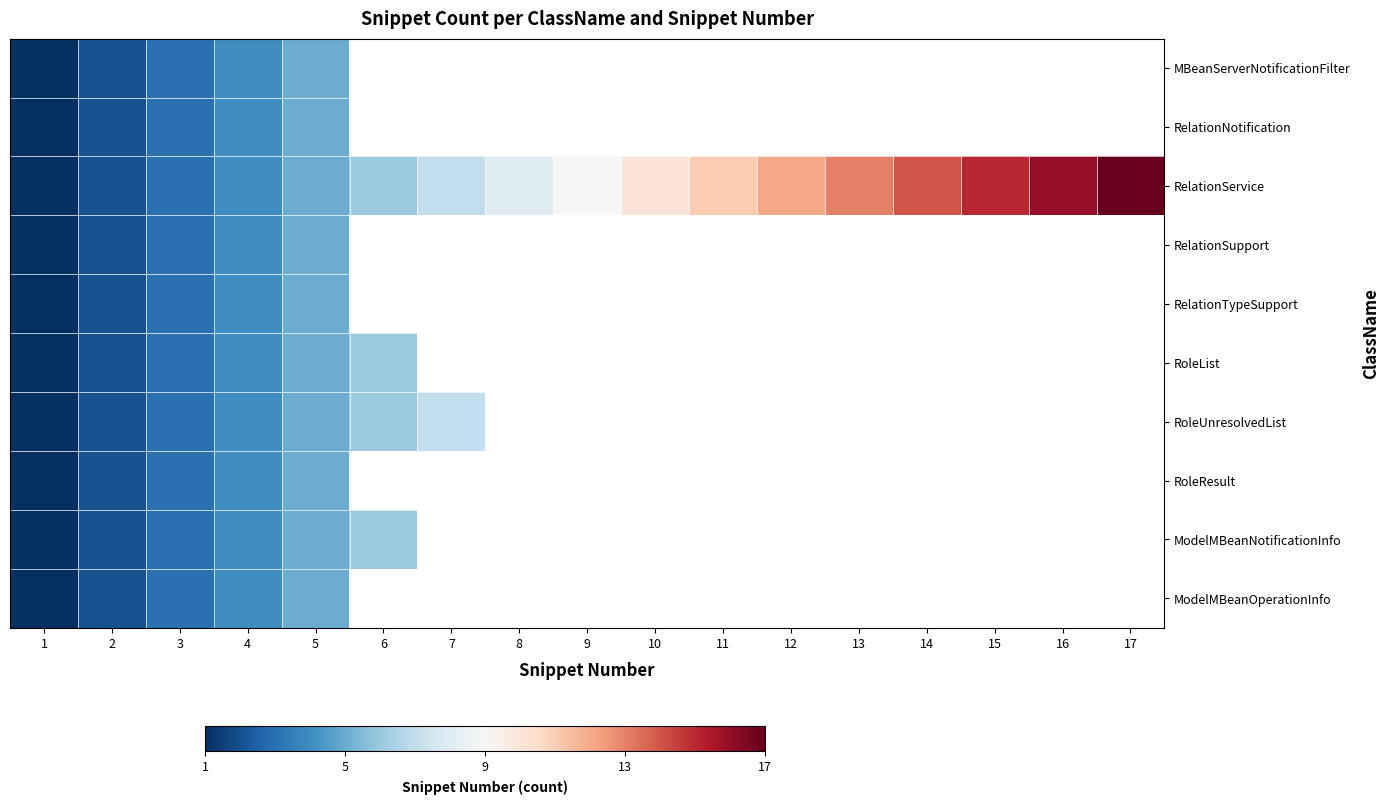

At how many categories does at least one series exceed 4?

13